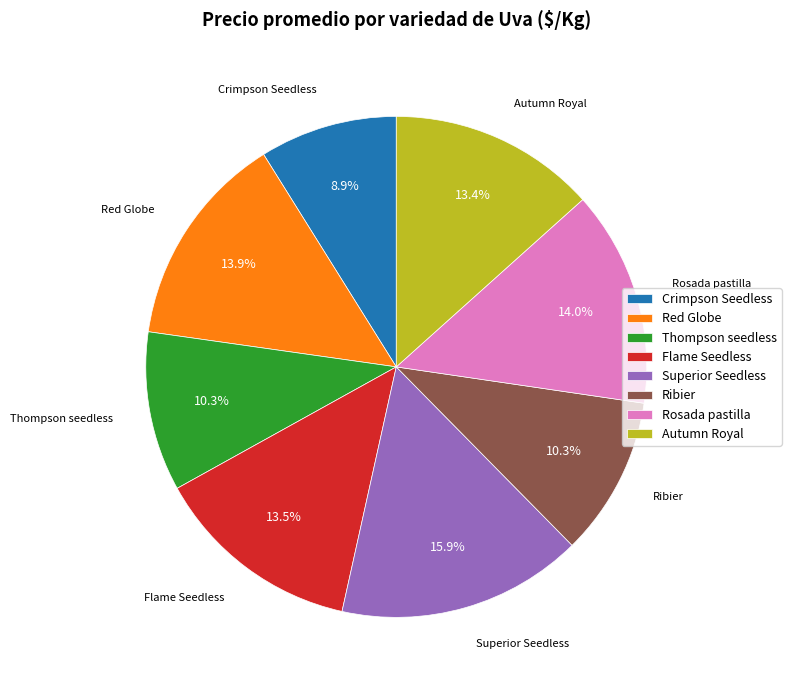

How many segments does this pie chart have?

8